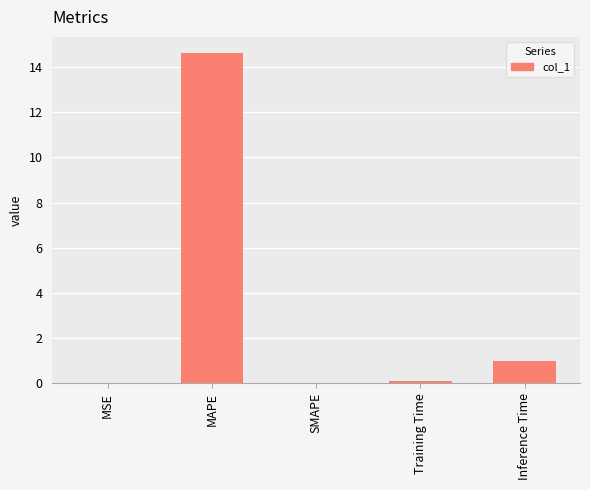

What is the difference between the values at Inference Time and MSE?

1.0